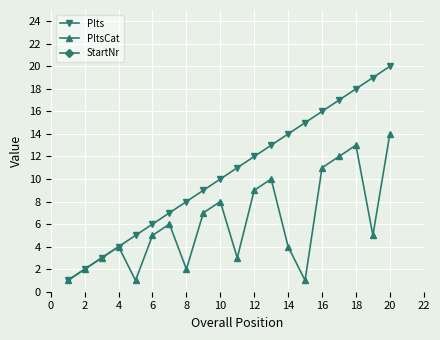

The value of PltsCat at 4 is 4. True or false?

True